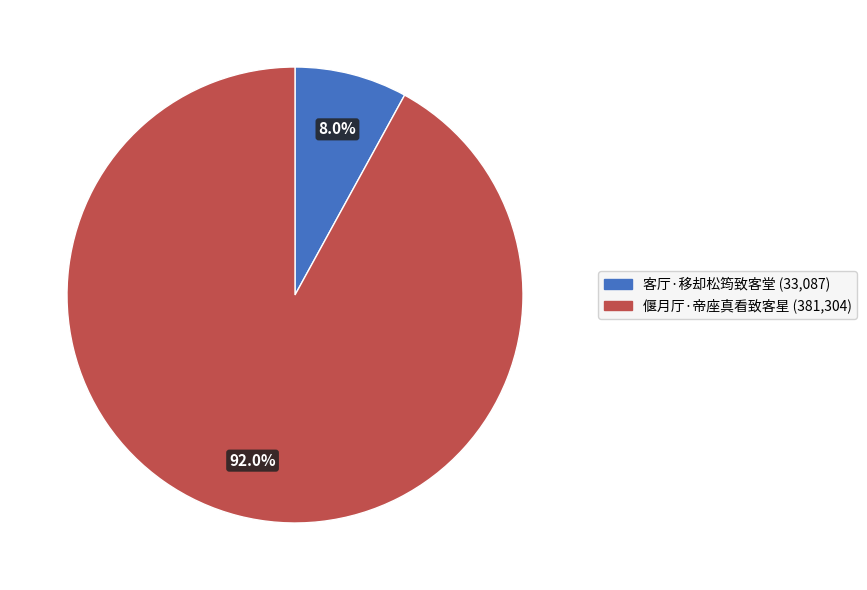

Approximately how many times larger is the value at 客厅·移却松筠致客堂 compared to 偃月厅·帝座真看致客星?

0.1